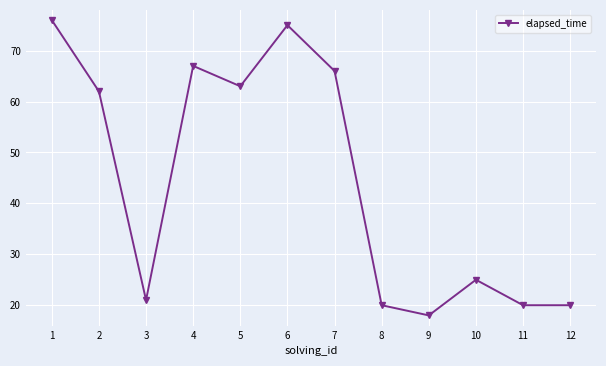

How many data points are less than 62?

6